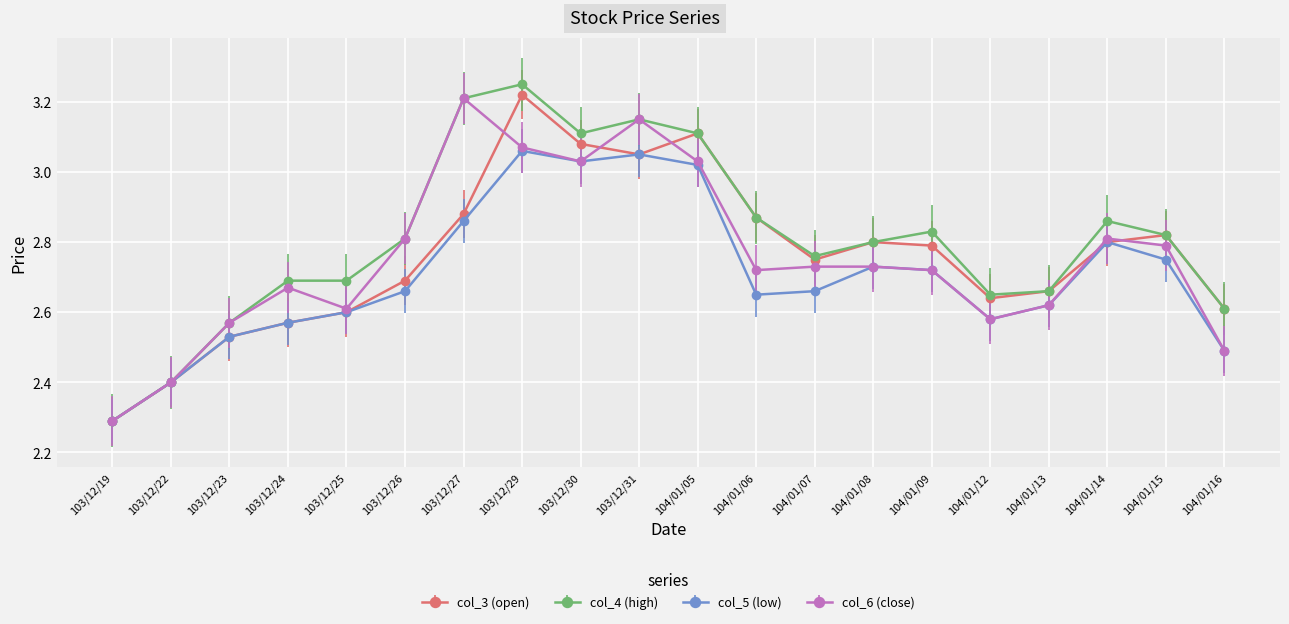

Which series has the widest spread of values?

col_4 (high)